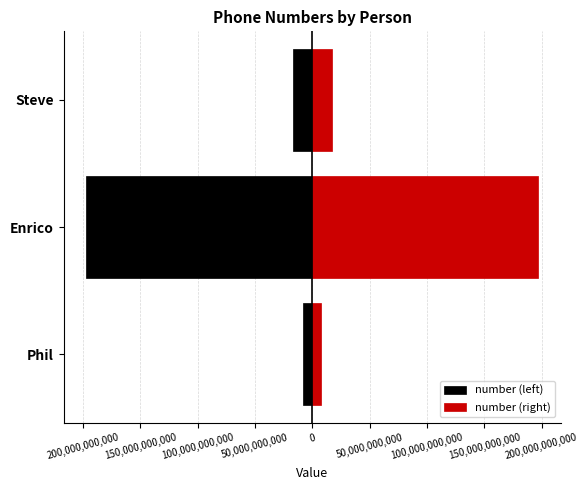

At Steve, list the series in order from largest to smallest.

number (right), number (left)